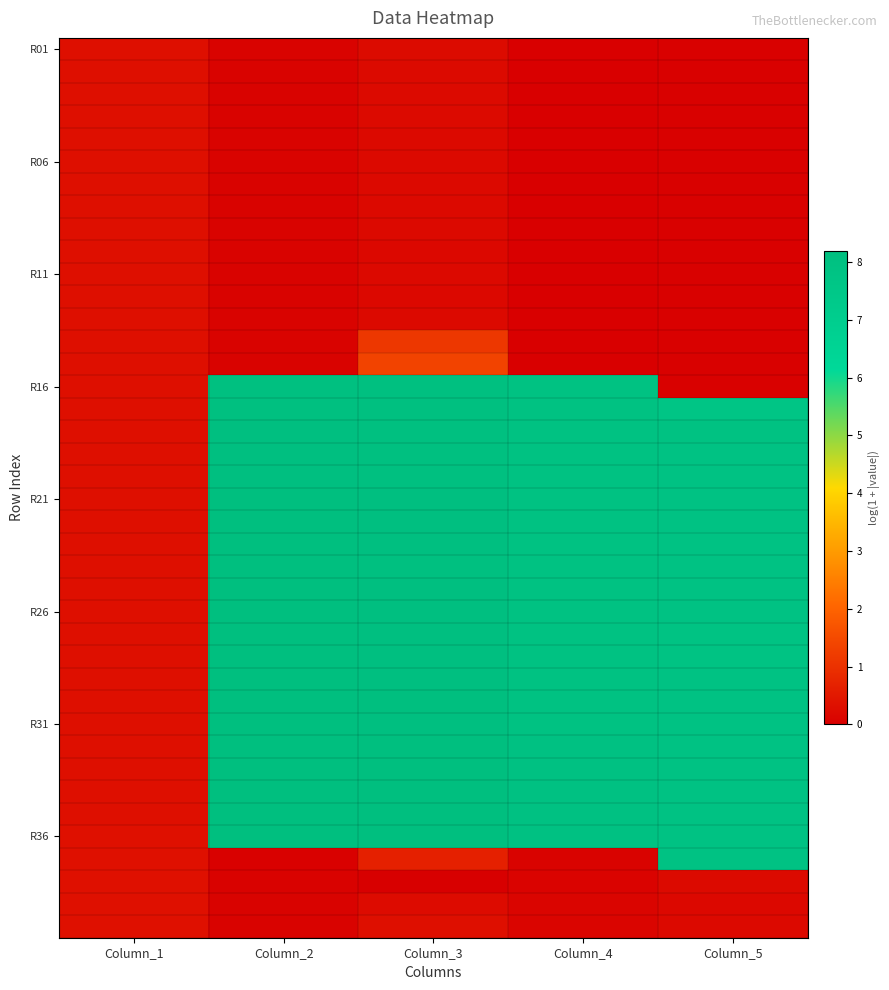

What is the maximum value shown in the chart?

8.2